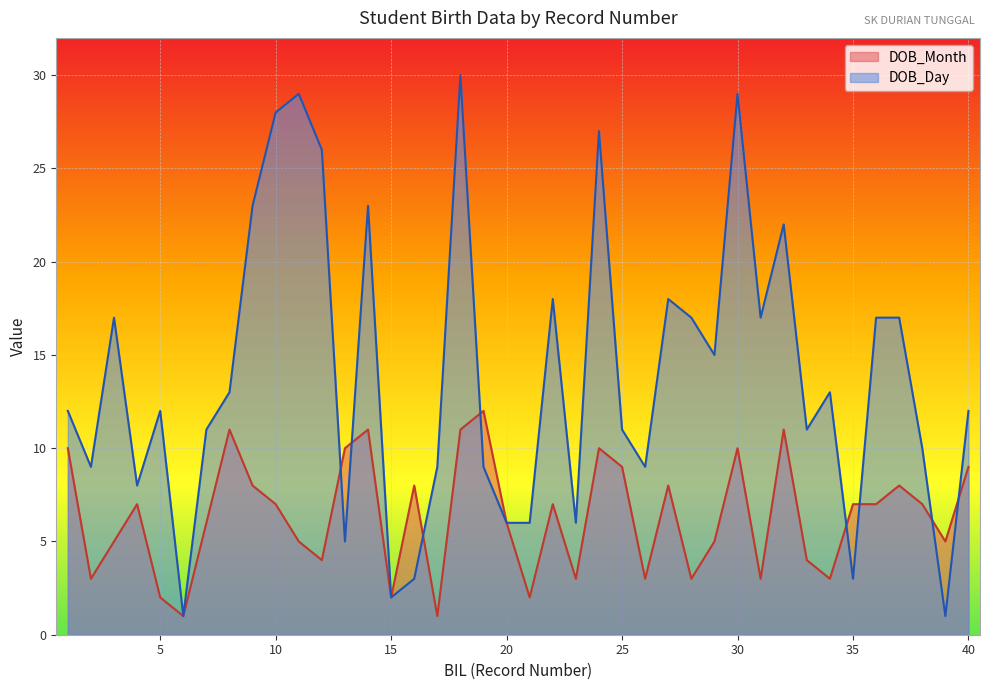

At how many categories does at least one series exceed 2?

38